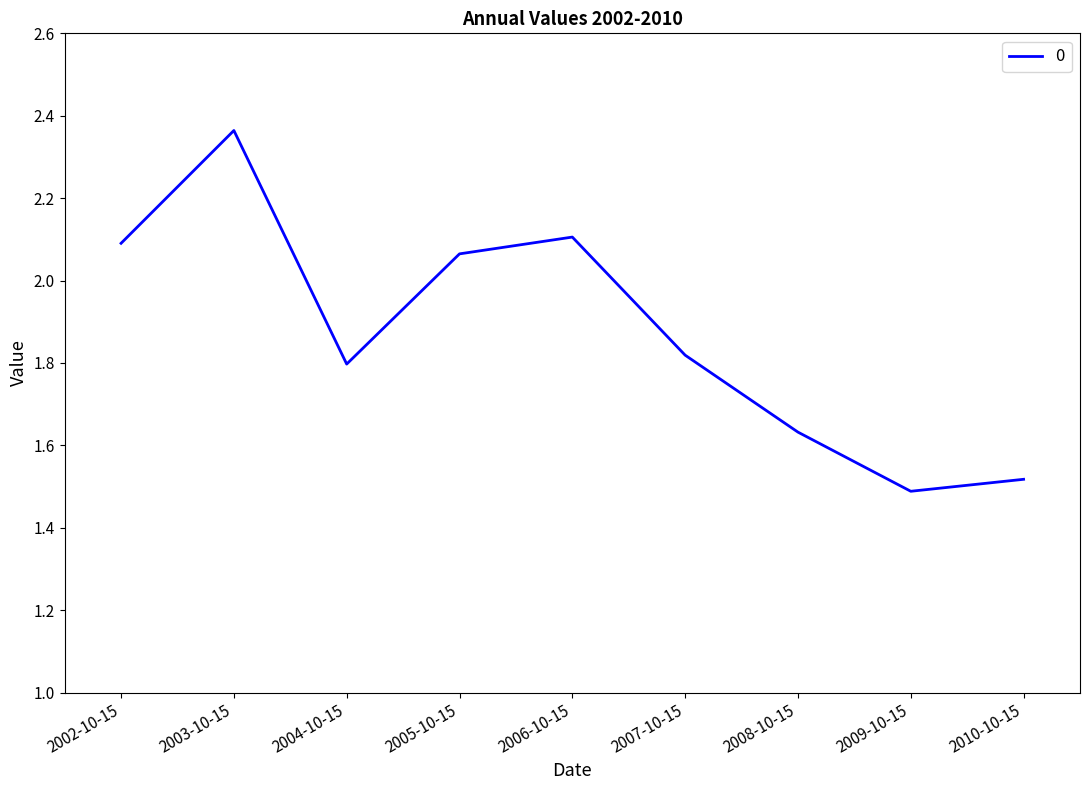

What position from the left is 2009-10-15?

8